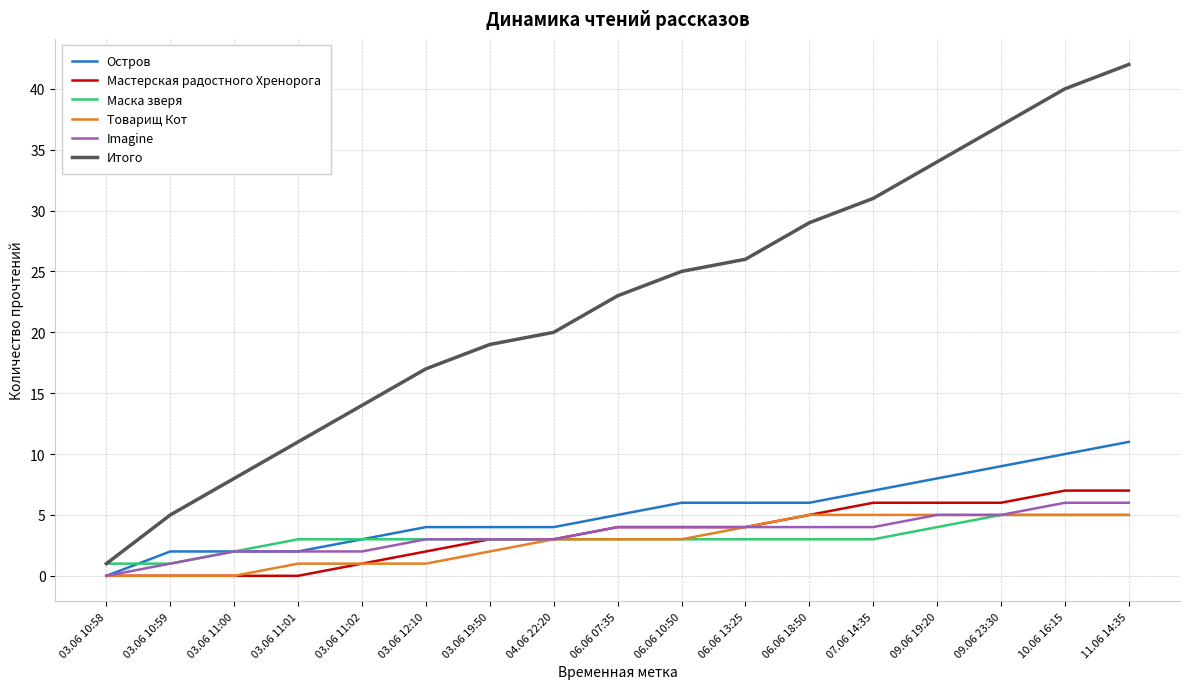

Which series has the largest total across all categories?

Итого